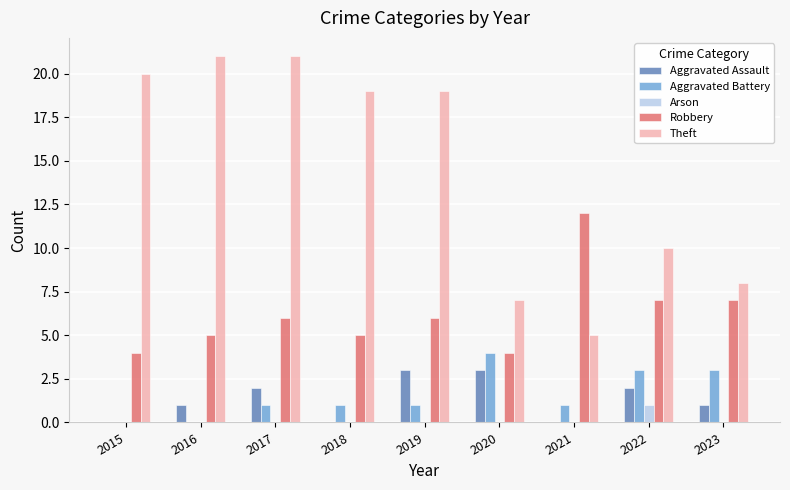

What is the sum of all Aggravated Assault values?

12